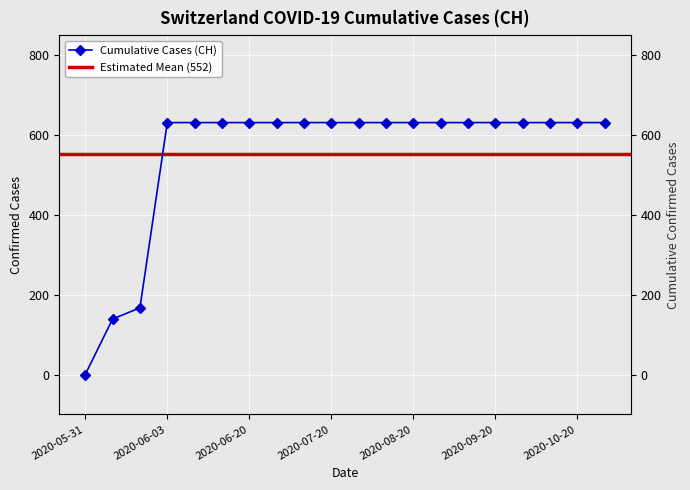

Does the chart display data point markers on the line(s)?

Yes